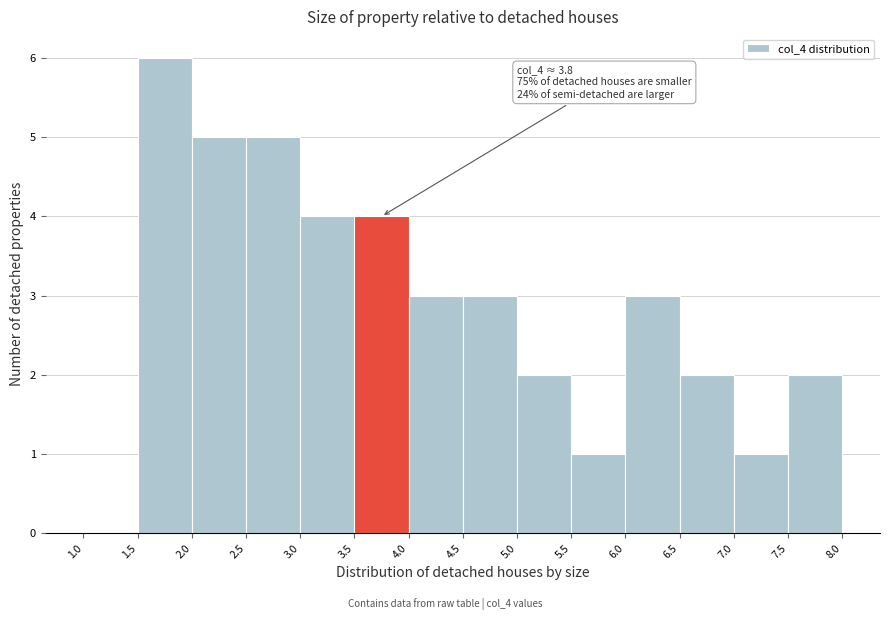

Which range on the x-axis has the tallest bar?

1.5 to 2.0